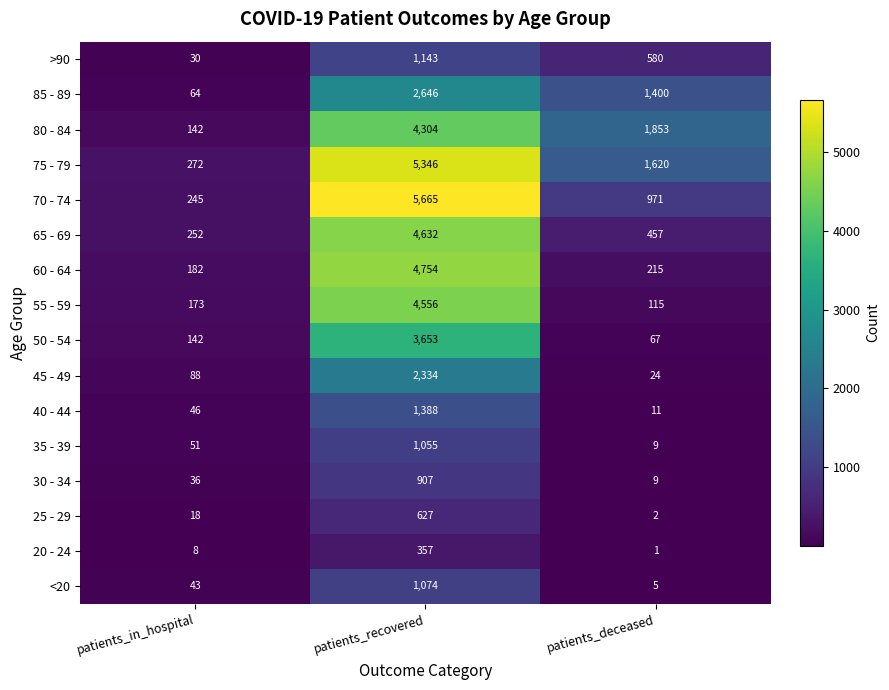

What is the total value across all series at patients_recovered?

44441